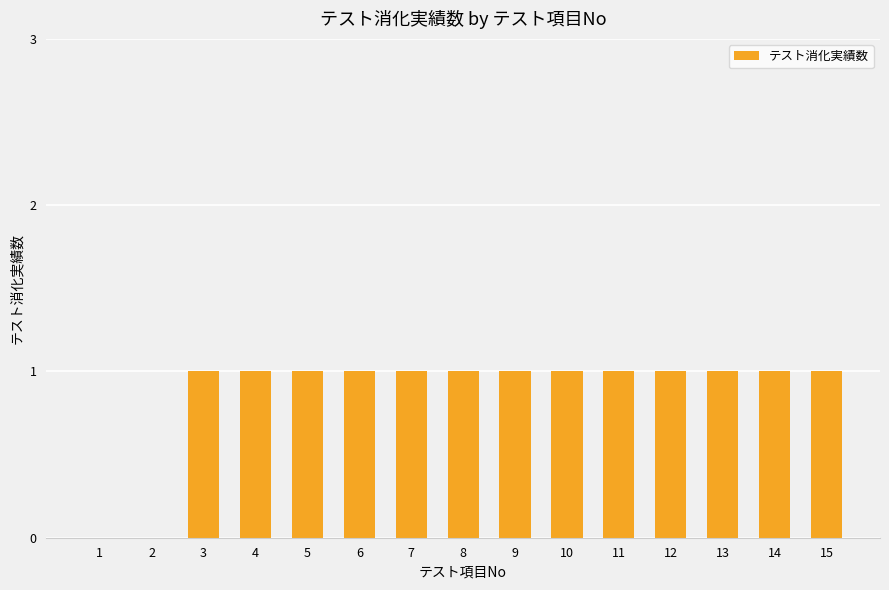

Count the number of data series in this chart.

1